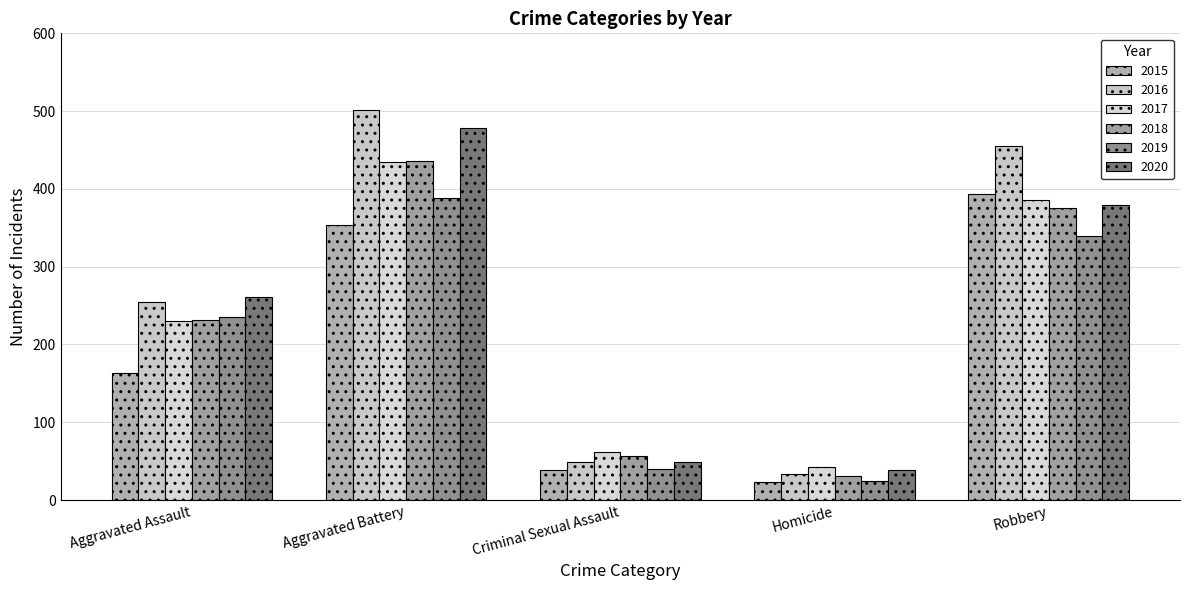

Which category has the highest value in the 2019 series?

Aggravated Battery